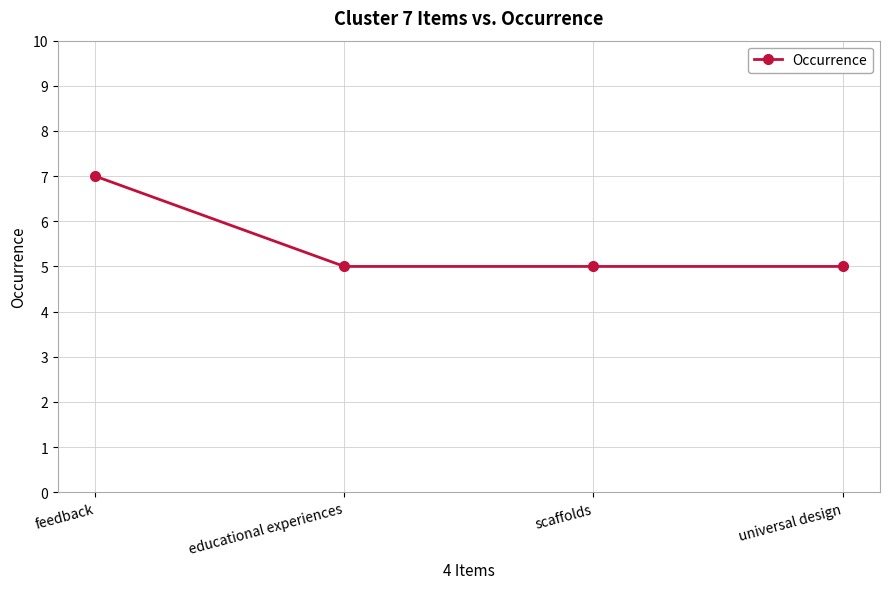

Reading left to right, extract all data points from this chart.

7	5	5	5